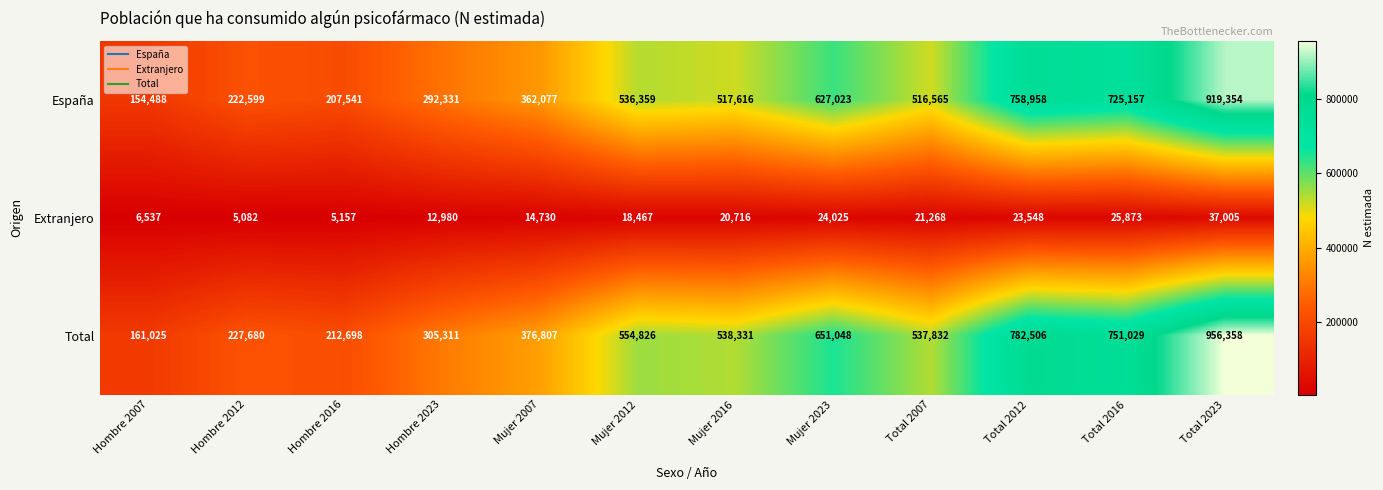

True or false: Total has a value of 582980 at Mujer 2007.

False